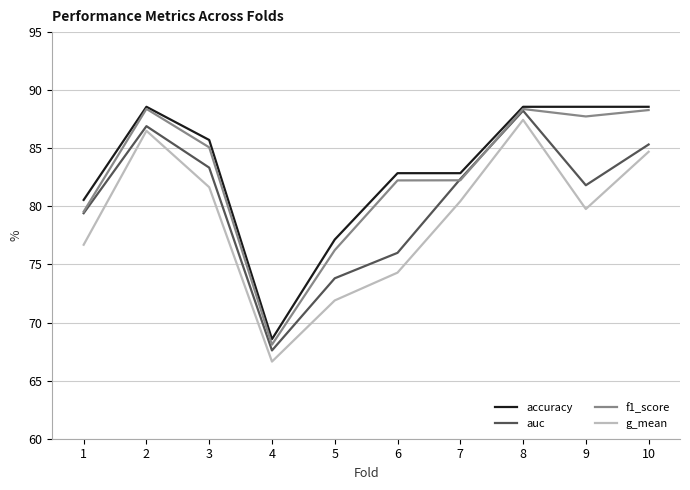

Between 1 and 5, which series saw the biggest shift?

auc